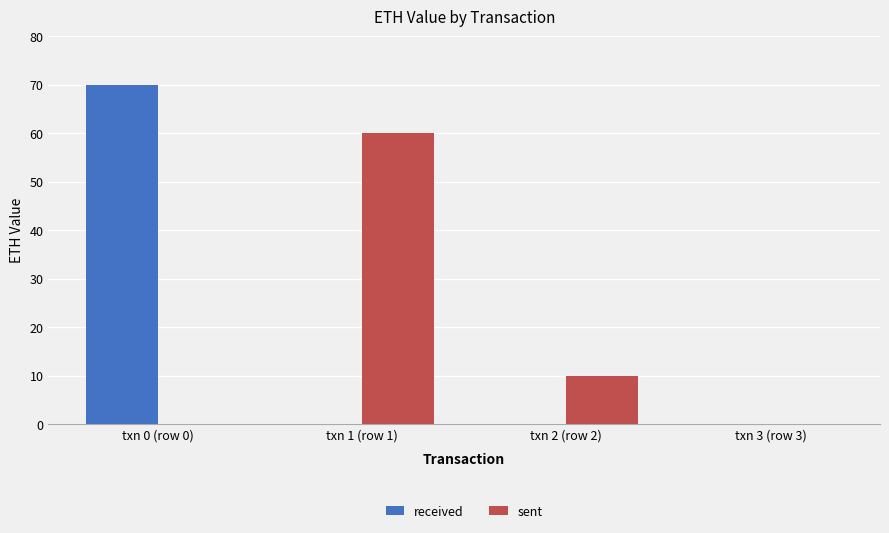

True or false: sent has a value of 10.0 at txn 2 (row 2).

True